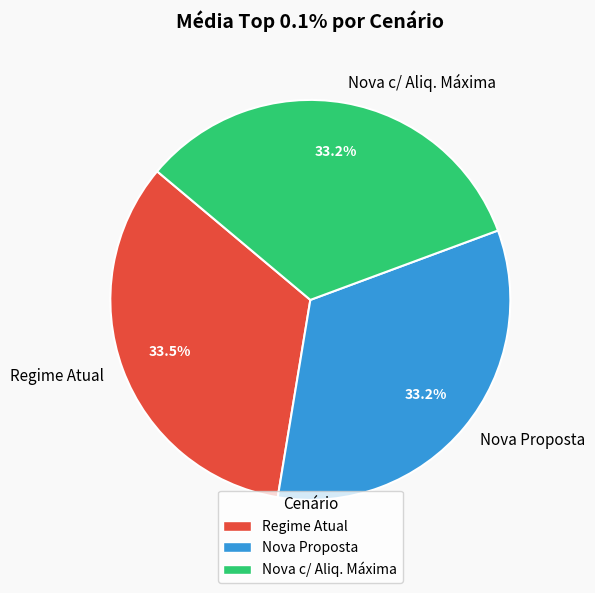

What is the ratio of the value at Nova c/ Aliq. Máxima to the value at Regime Atual?

1.0